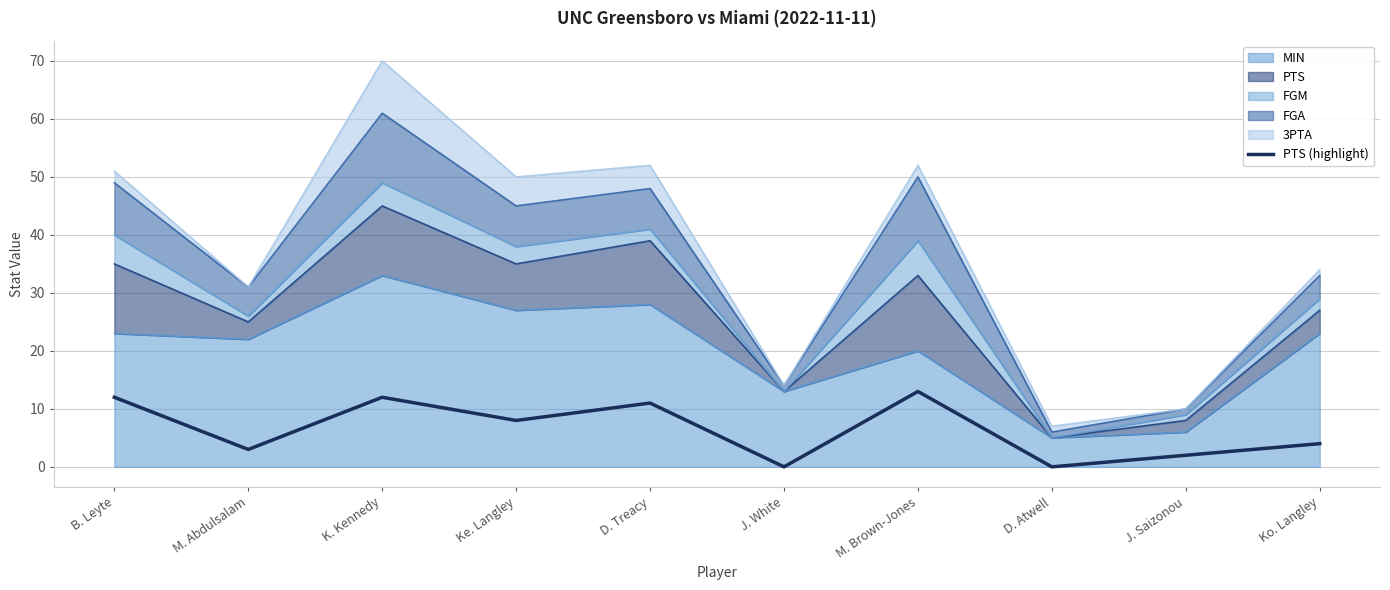

What is the ratio of the value at K. Kennedy to the value at Ke. Langley?

1.5